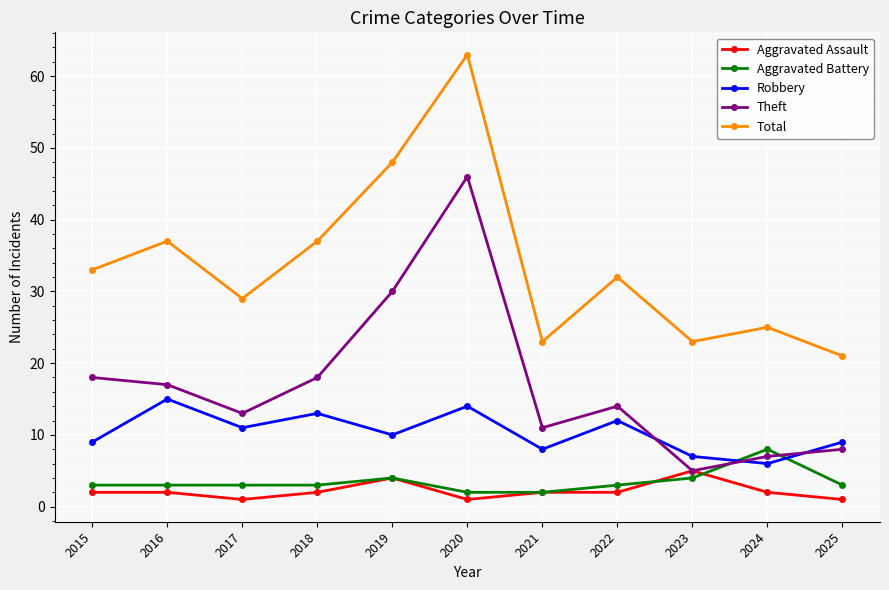

Where is the first local minimum for Total?

2017